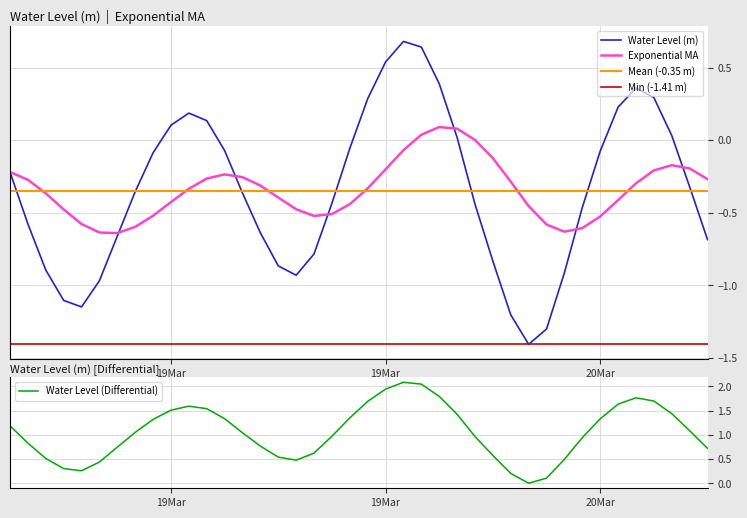

What is the label of the 36th point from the right?

2024-03-18 22:00:00